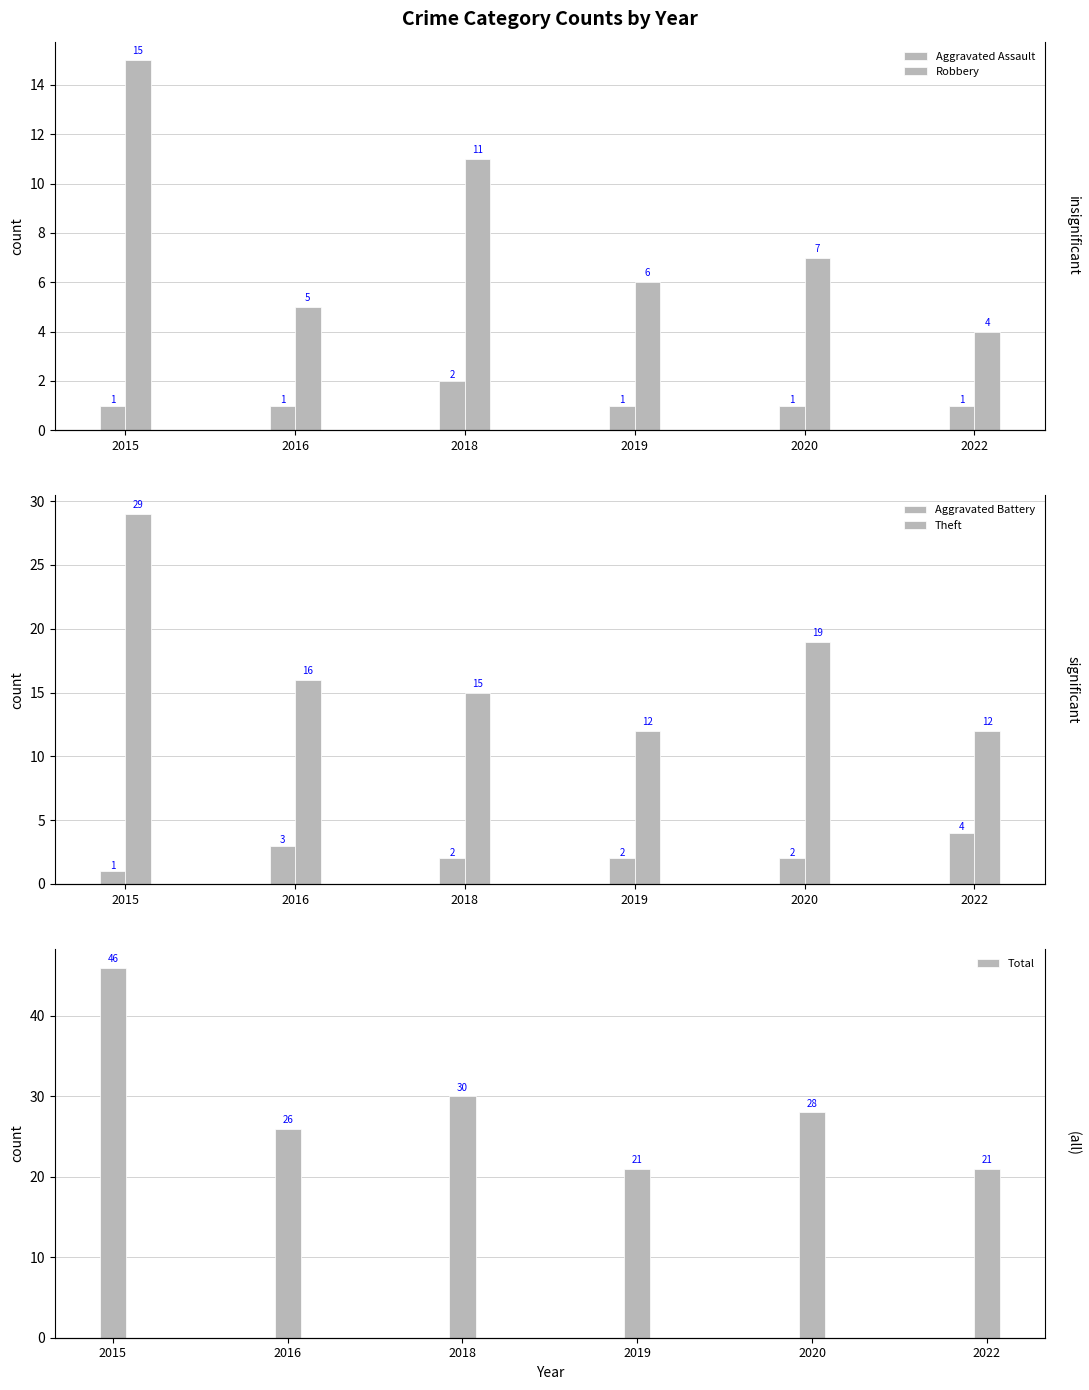

What is the difference between the Theft values at 2019 and 2018?

3